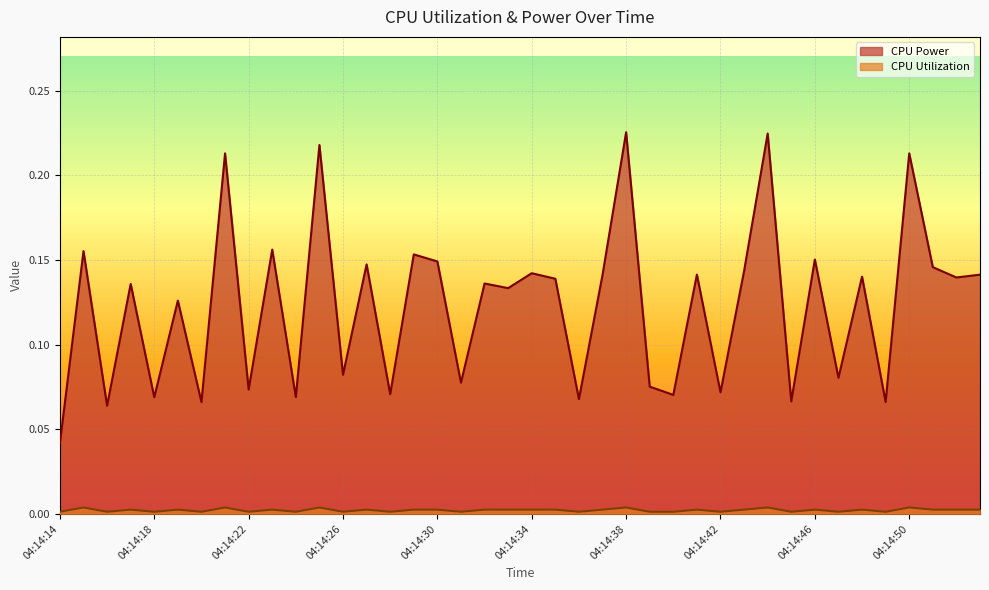

How many lines are shown in the chart?

2